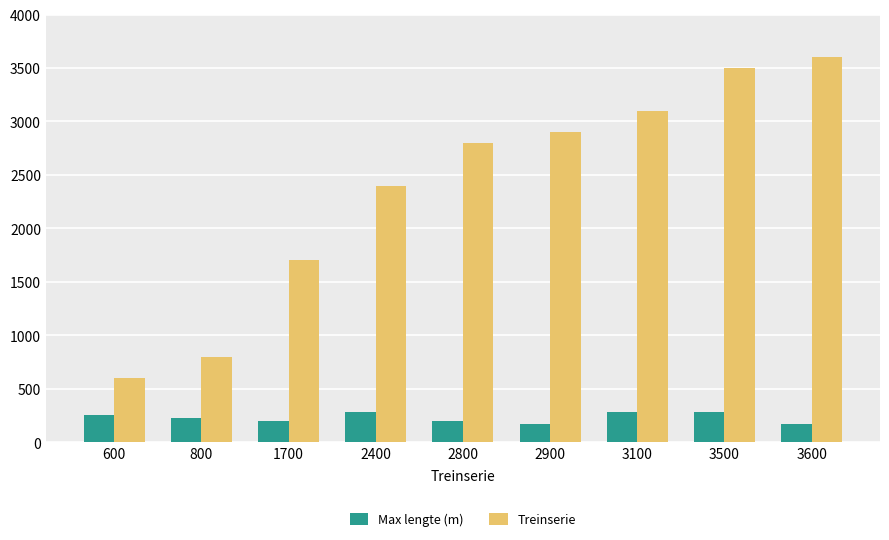

Which category has the highest value across all series?

3600